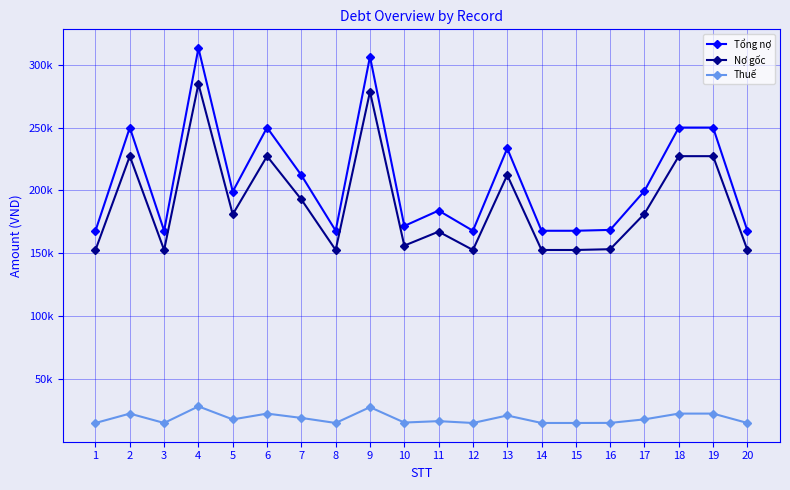

Where does the Thuế series first go above 18102?

2